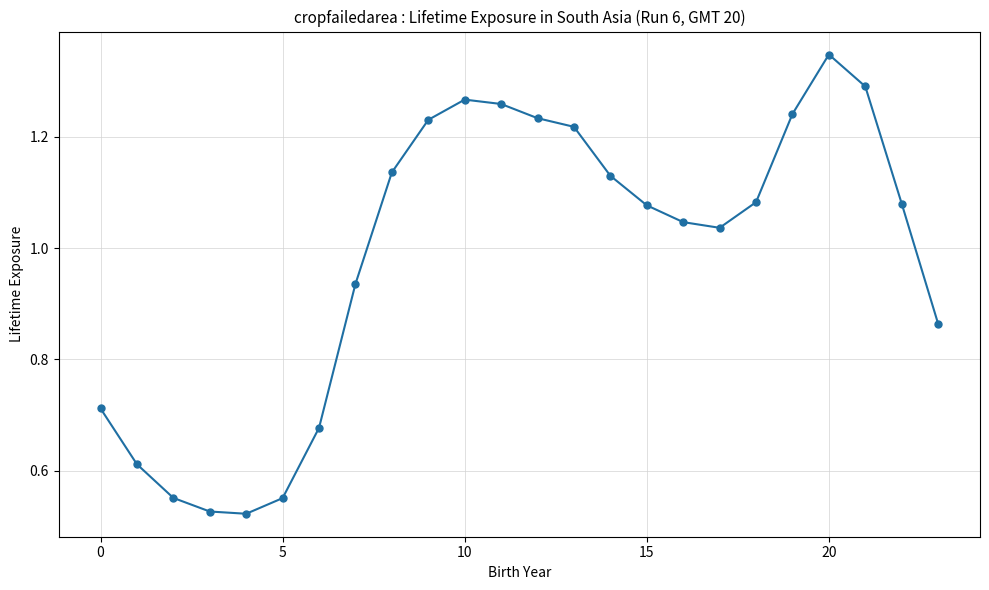

What is the sum of all values?

23.6